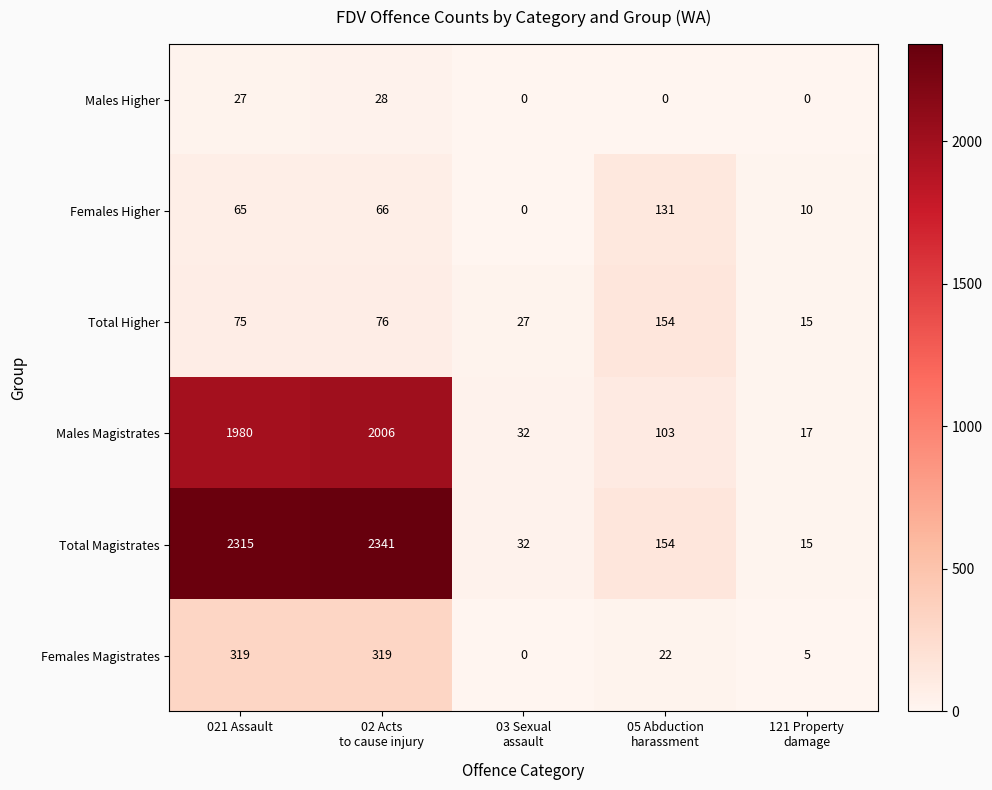

What is the sum of all Females Magistrates values?

665